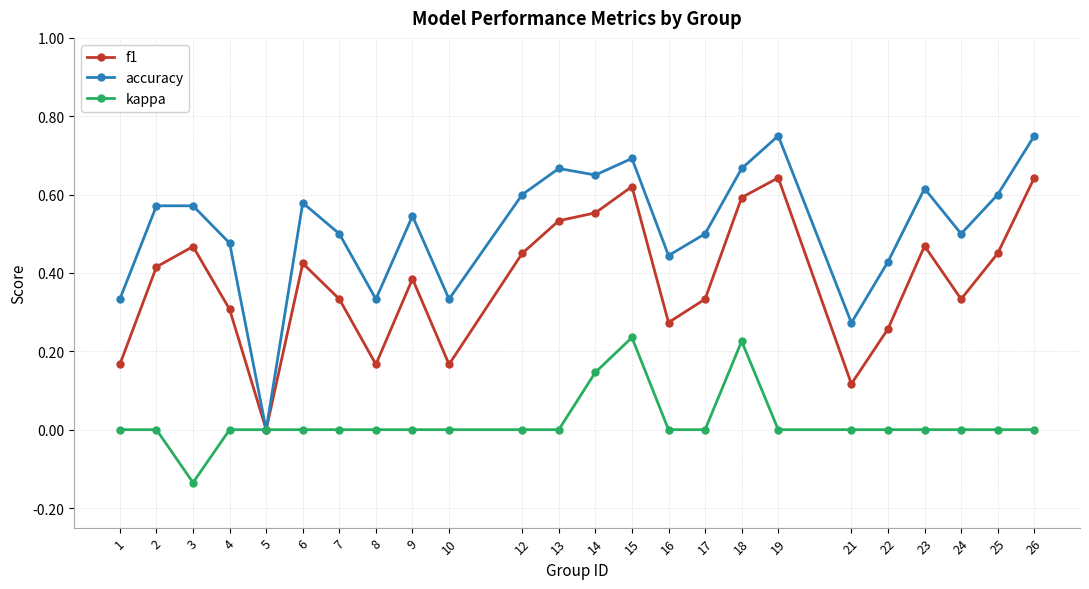

True or false: kappa has more than 1 interior local peaks.

True